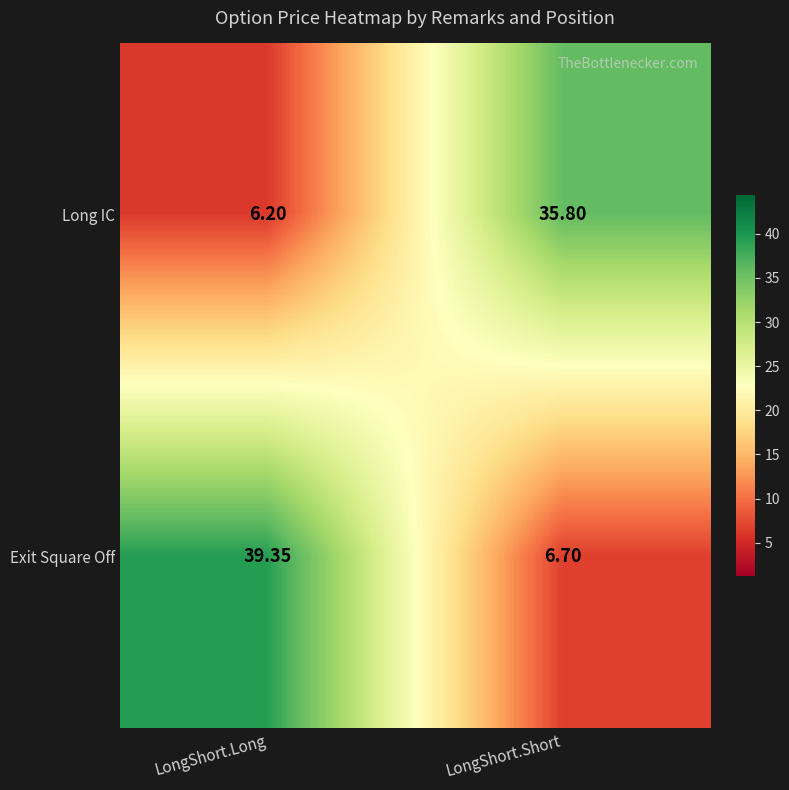

Is the value of Long IC at LongShort.Long greater than the value of Exit Square Off at LongShort.Short?

No